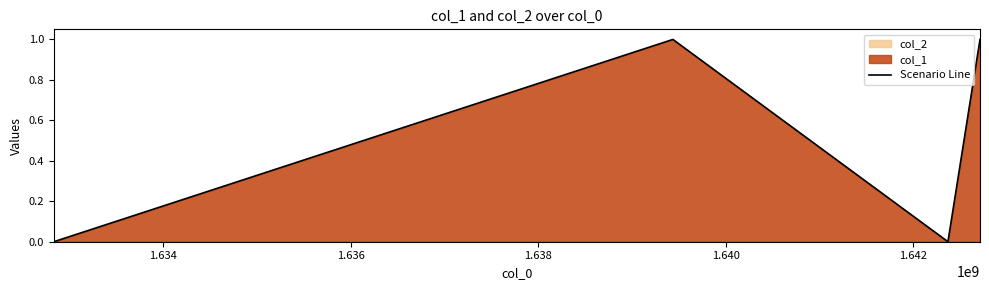

How many positive values are there?

2